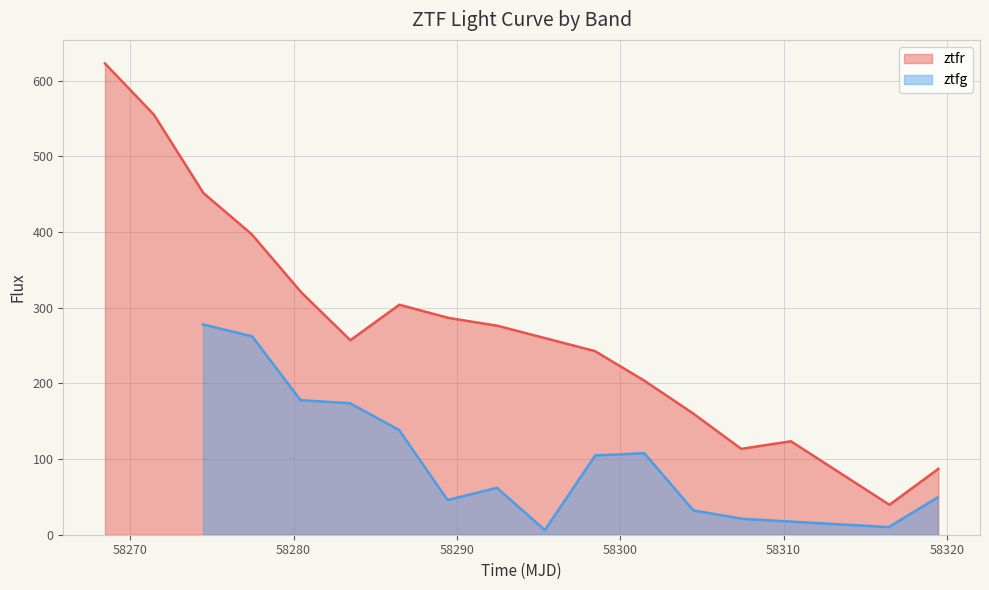

True or false: there are more than 2 points higher than both neighbors.

False